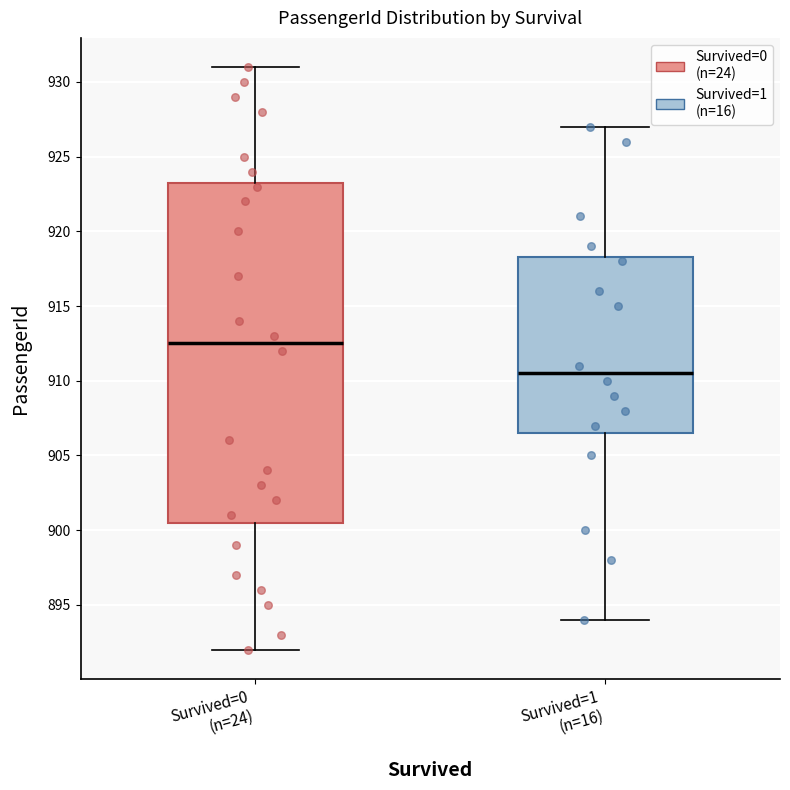

Where is the upper edge of the box for Survived=0 (n=24) on the y-axis? The values are not printed on the chart, so give them approximately, as read against the axis.

923.5